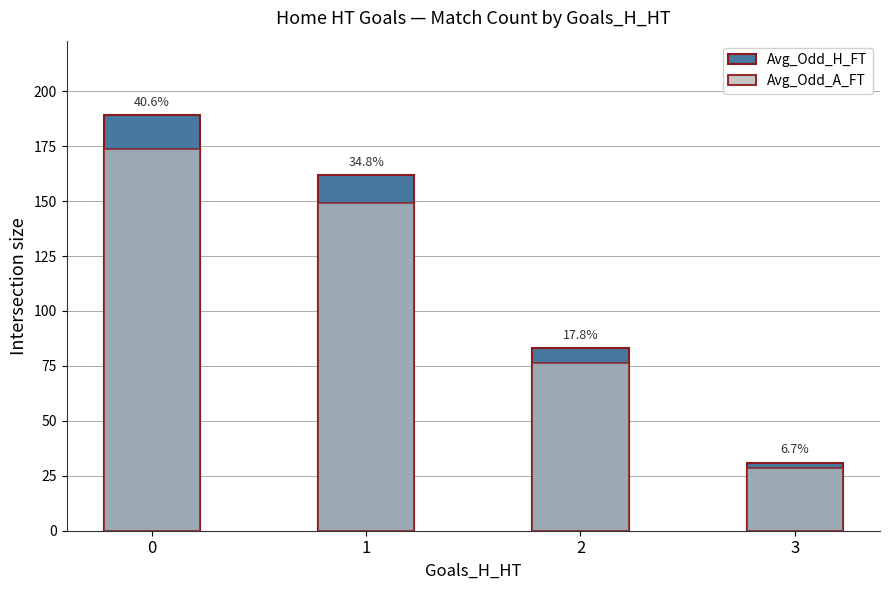

Reading right to left, list all the values displayed in this chart.

Avg_Odd_H_FT: 31.0	83.0	162.0	189.0
Avg_Odd_A_FT: 28.5	76.4	149.0	173.9